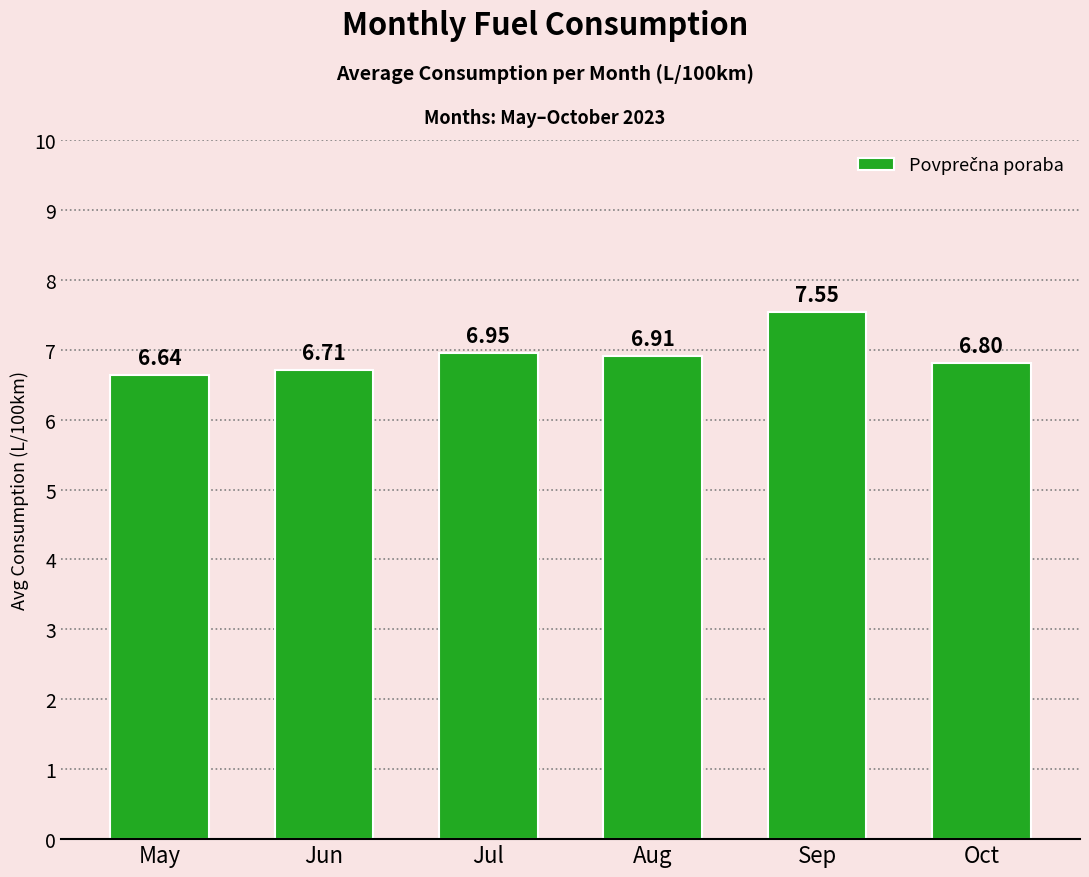

Which category has the lowest value across all series?

May